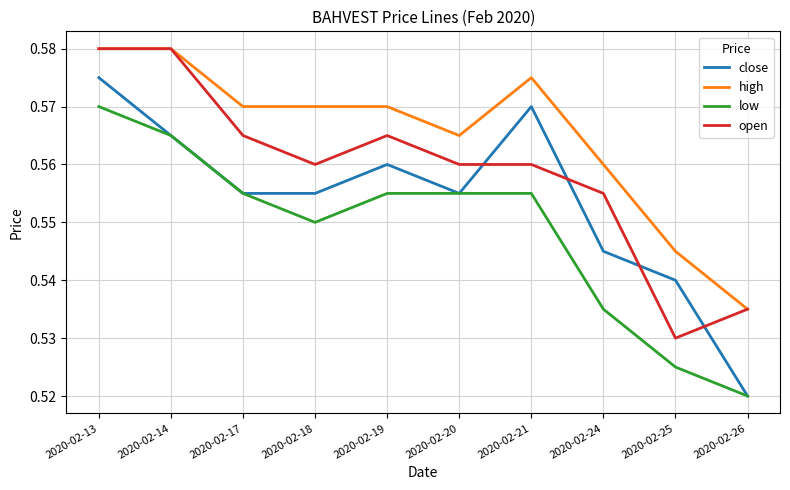

Where is low nearest to the value 0?

2020-02-26